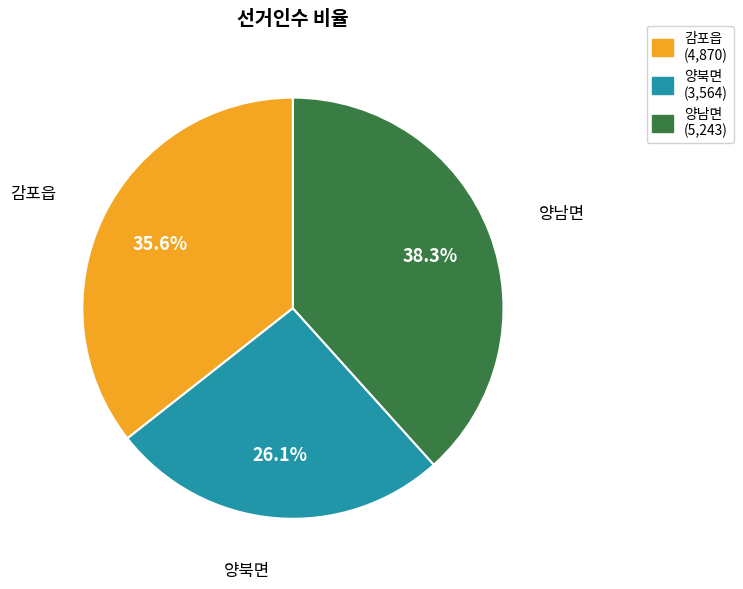

To the nearest percent, what is the difference between the 감포읍 and 양남면 slice percentages?

3%